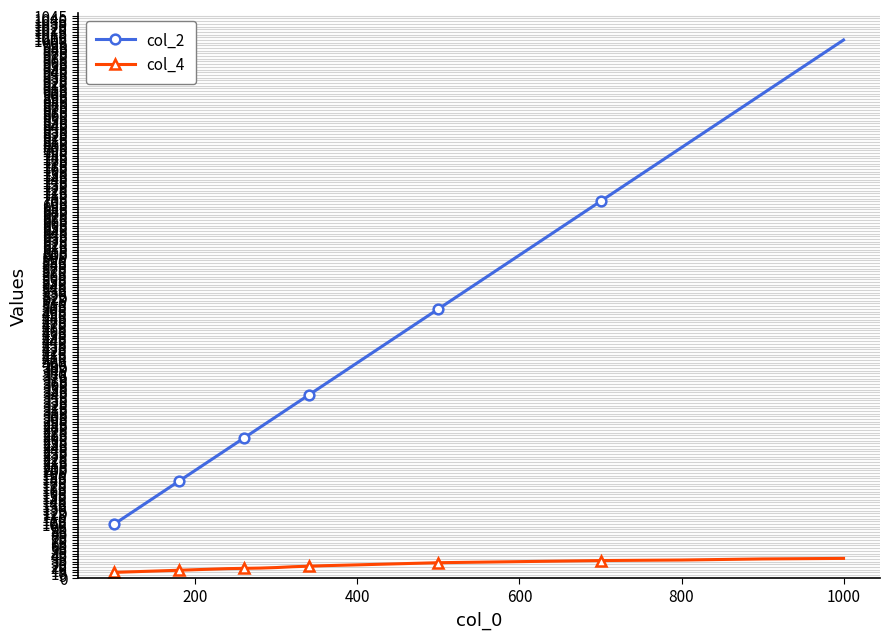

True or false: col_2 has more than 1 interior local peaks.

False